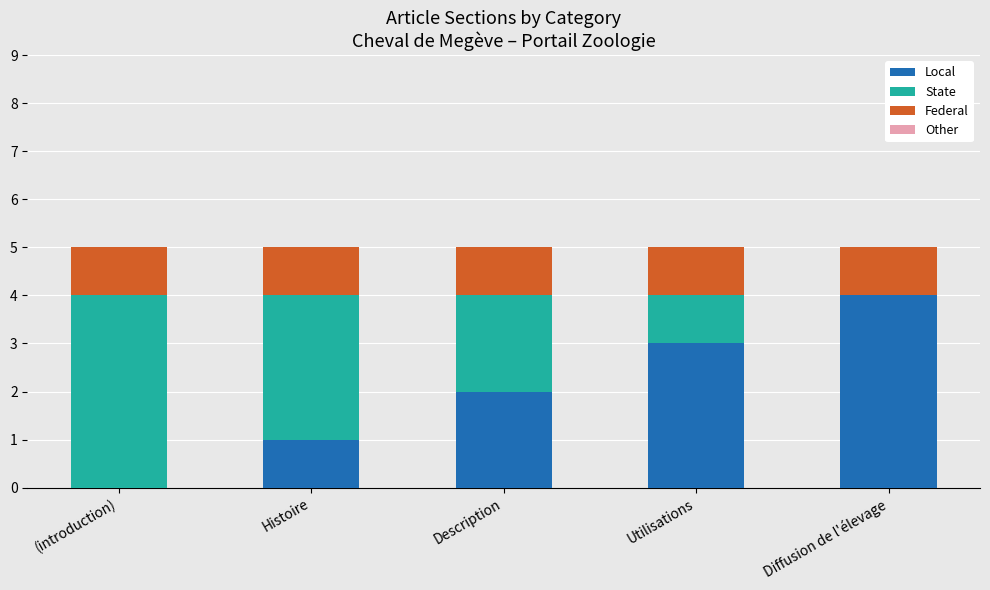

Is it true that Local equals 4 at Diffusion de l'élevage?

True